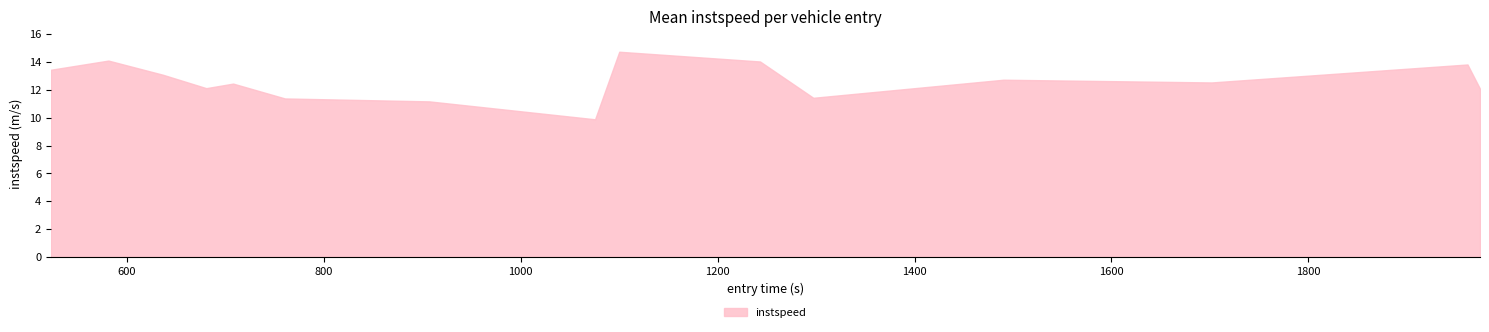

What is the label of the 11th point from the left?

1428.0